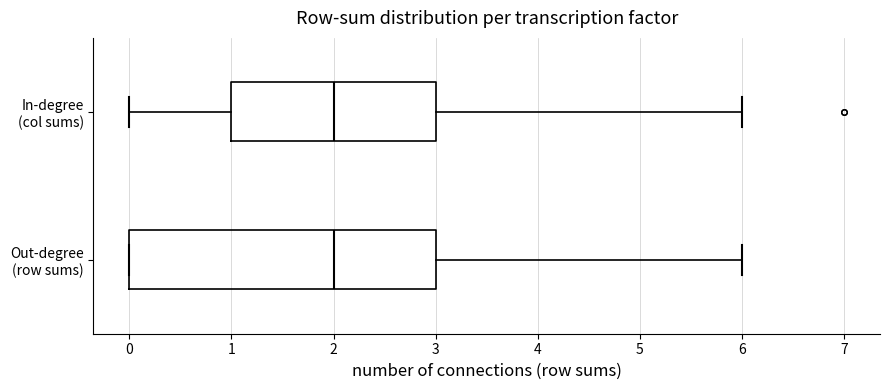

Reading bottom to top, read every box against the x-axis: the position of its median line, the range the box covers, and the ends of its whiskers. The values are not printed on the chart, so give them approximately, as read against the axis.

Out-degree (row sums): median 2, box 0 to 3, whiskers 0 to 6
In-degree (col sums): median 2, box 1 to 3, whiskers 0 to 6